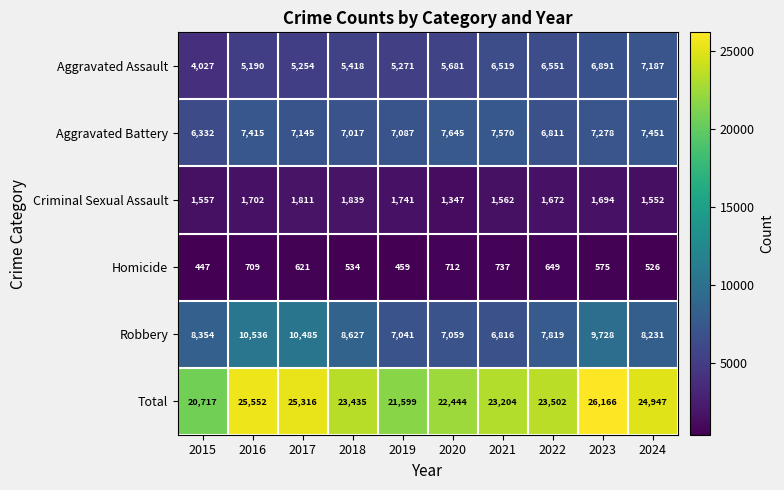

What is the highest value of the Criminal Sexual Assault series?

1839